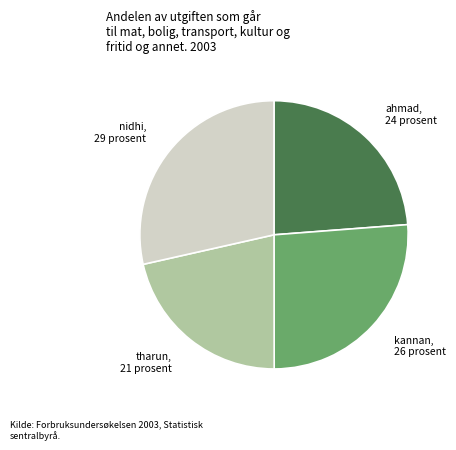

The ahmad slice represents 34% of the pie. True or false?

False